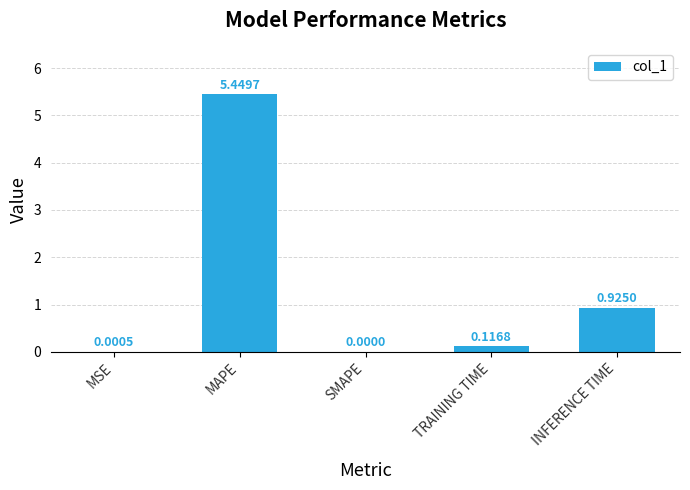

How many distinct data groups are displayed?

1